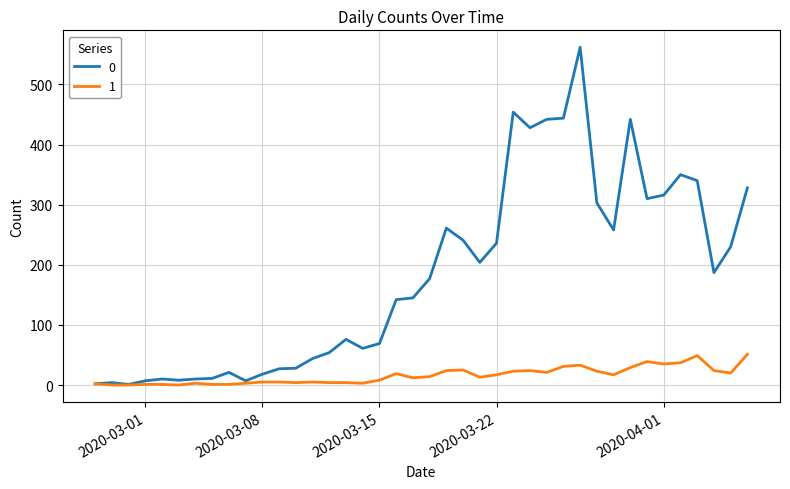

Is this an area chart (filled region under the line)?

No